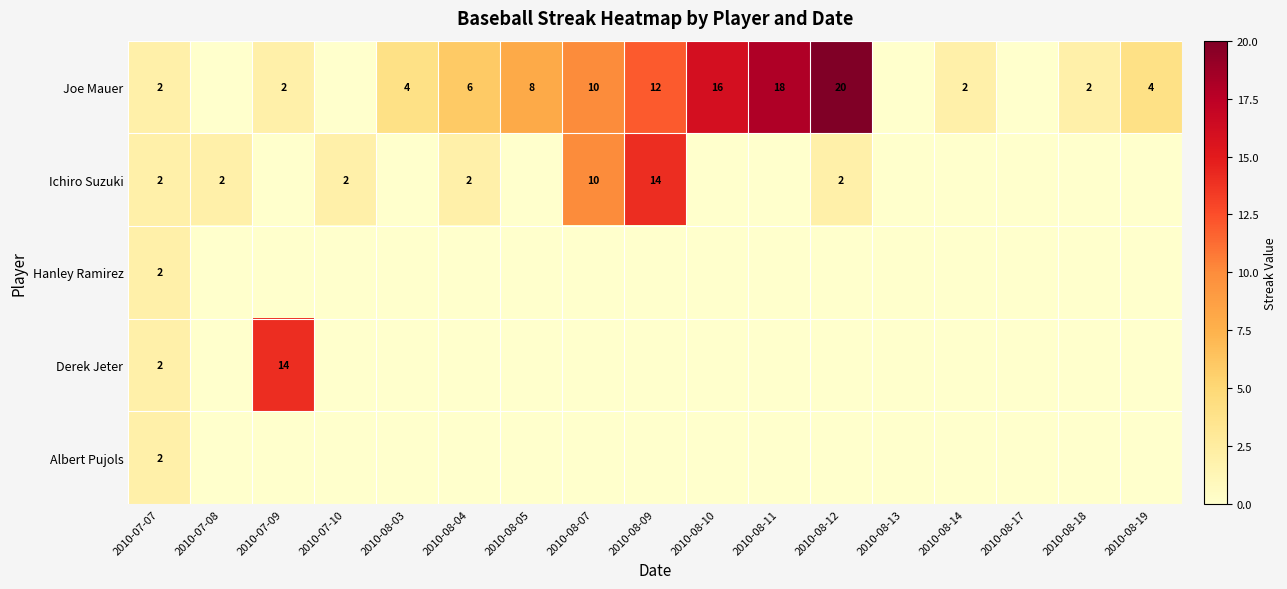

The value of Joe Mauer at 2010-08-11 is 28. True or false?

False